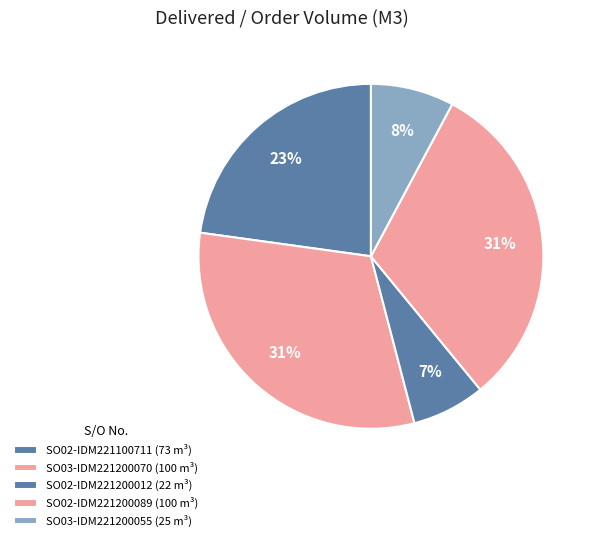

To the nearest percent, what is the difference between the SO02-IDM221200012 and SO03-IDM221200070 slice percentages?

24%